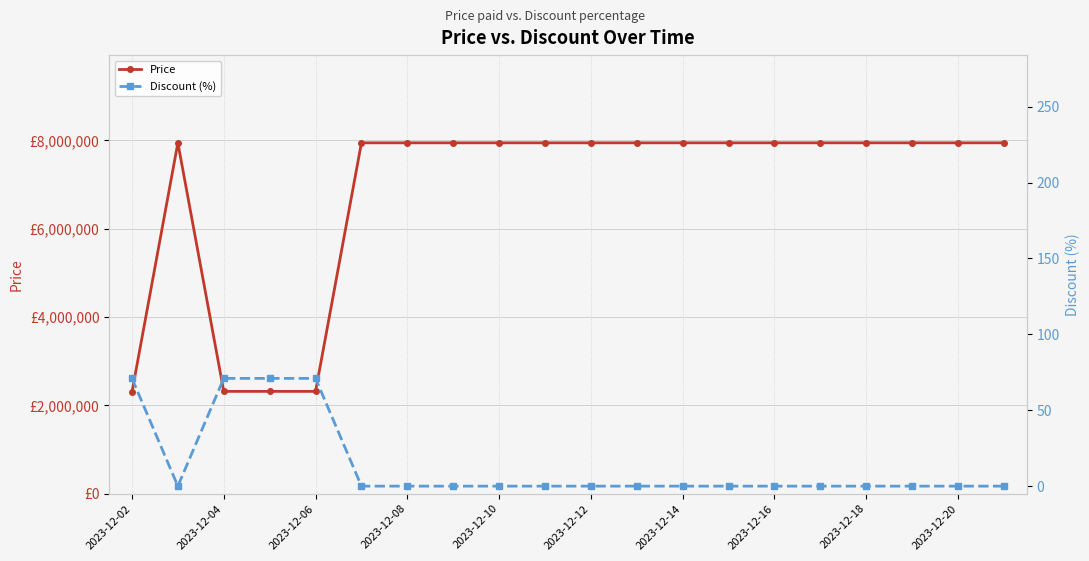

How many data points does each series have?

20